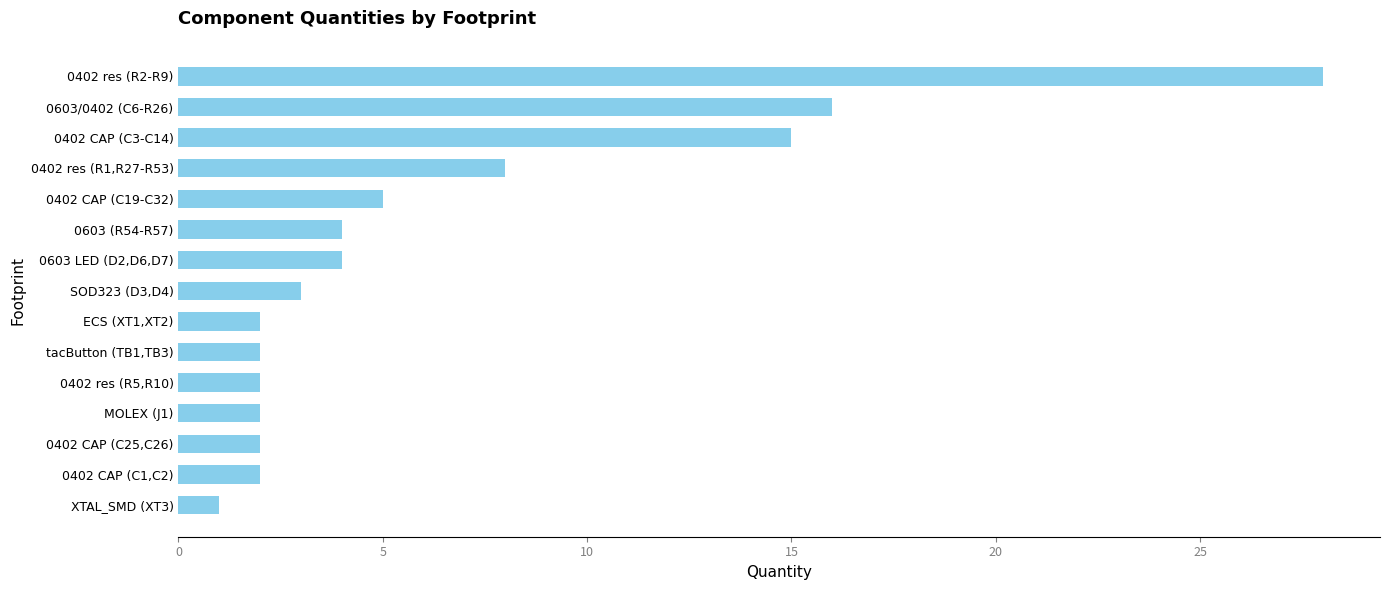

What is the average value?

6